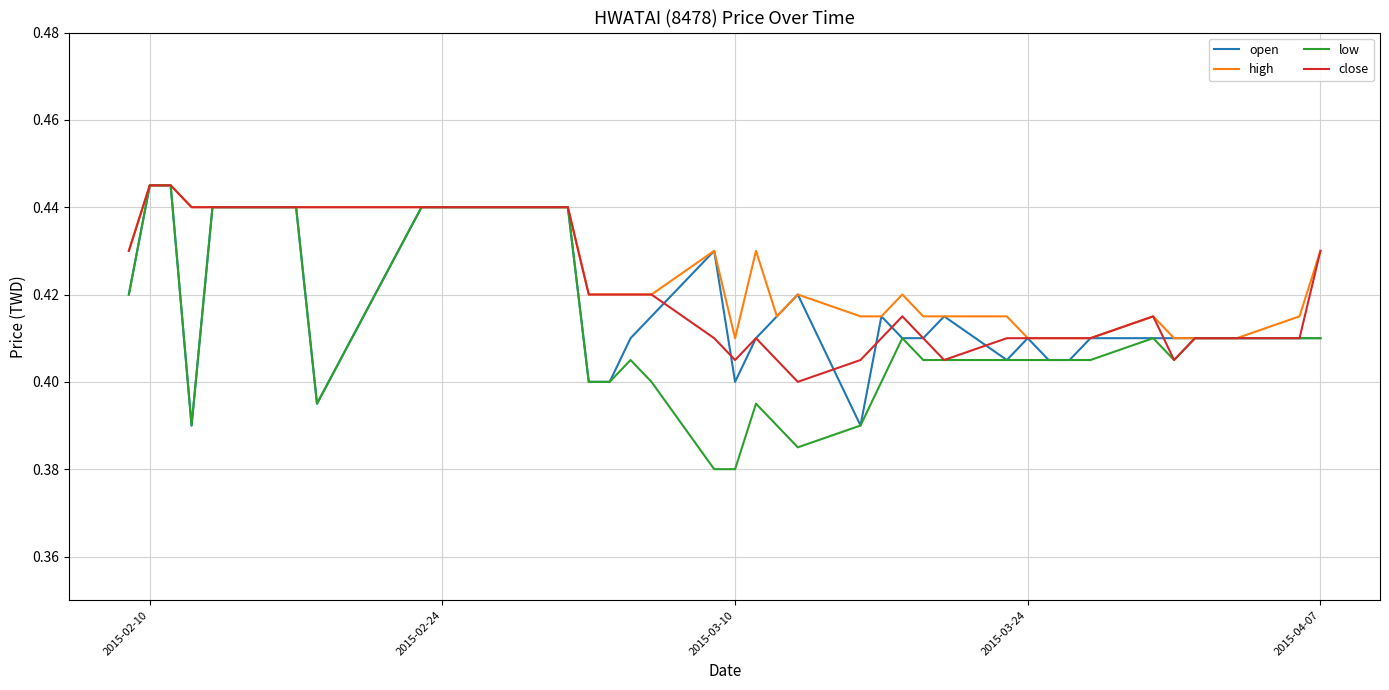

Which series has the largest range (max minus min)?

low